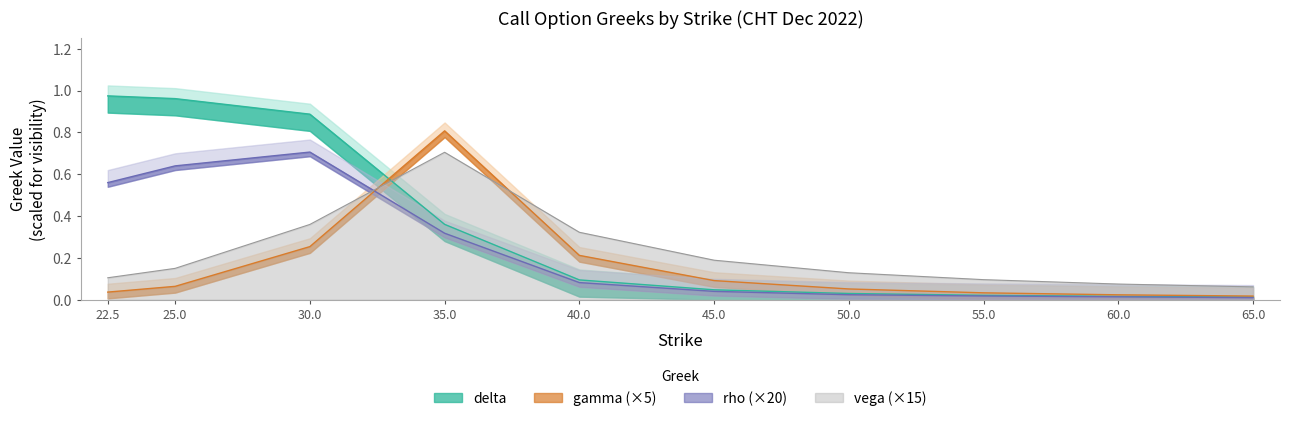

Read the vega value at 22.5.

0.1